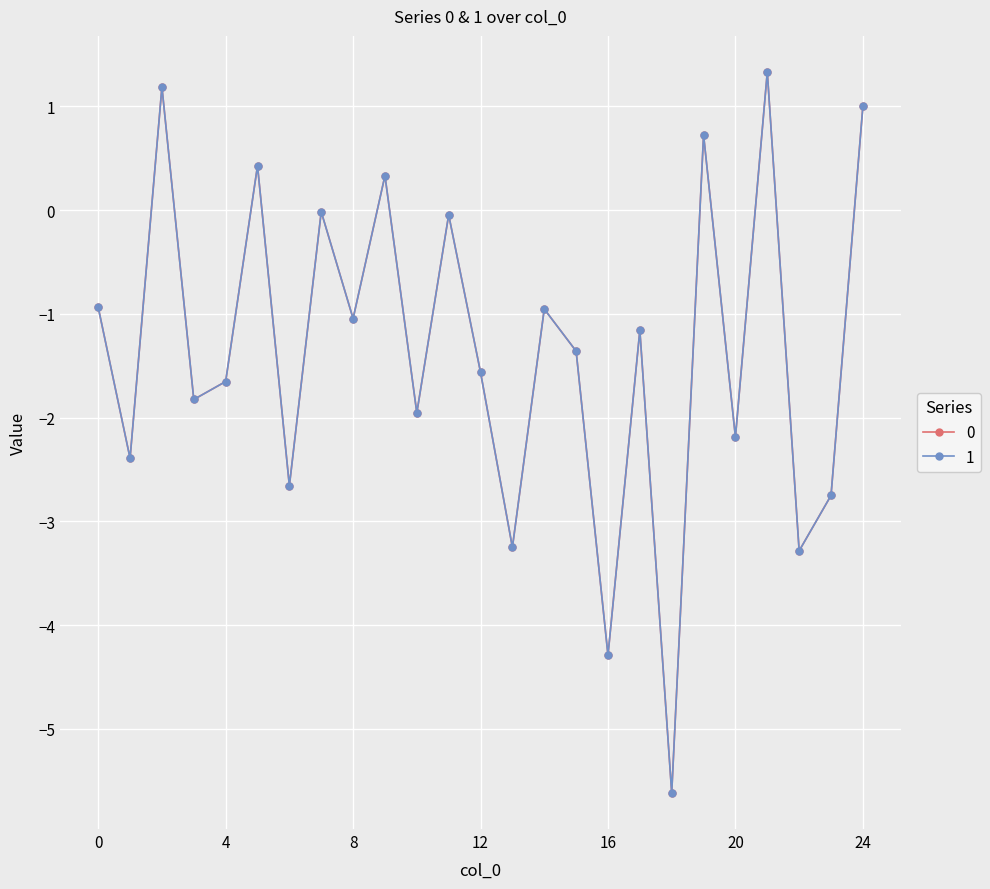

What is the minimum value shown in the chart?

-5.6